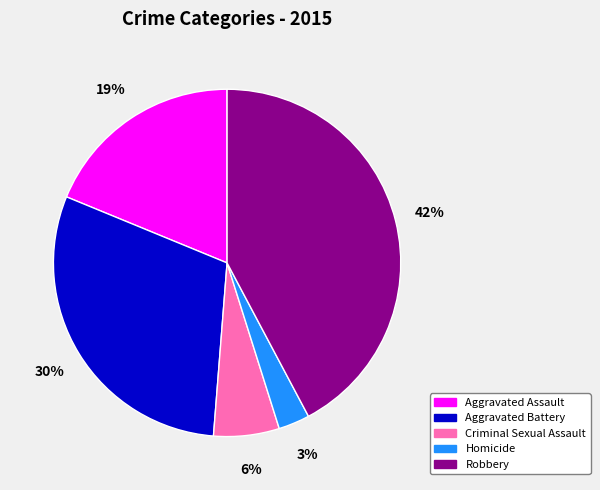

To the nearest percent, what is the combined percentage of Aggravated Battery and Criminal Sexual Assault?

36%